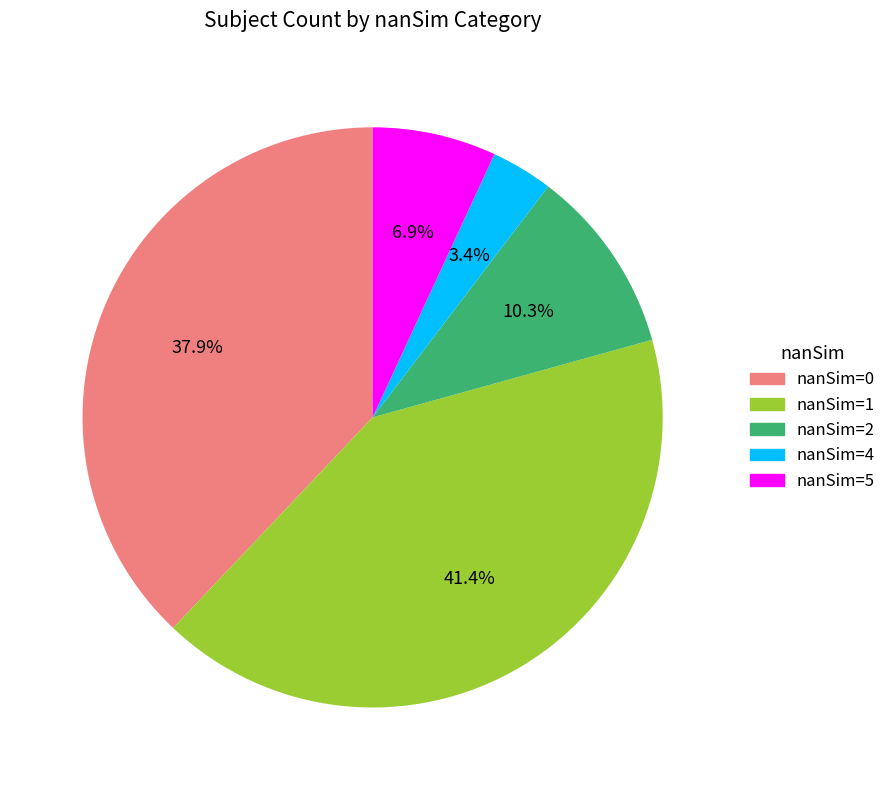

Is there any slice that represents more than half of the pie?

No